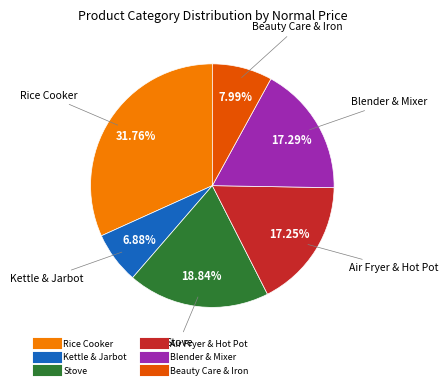

Is there any slice that represents more than half of the pie?

No